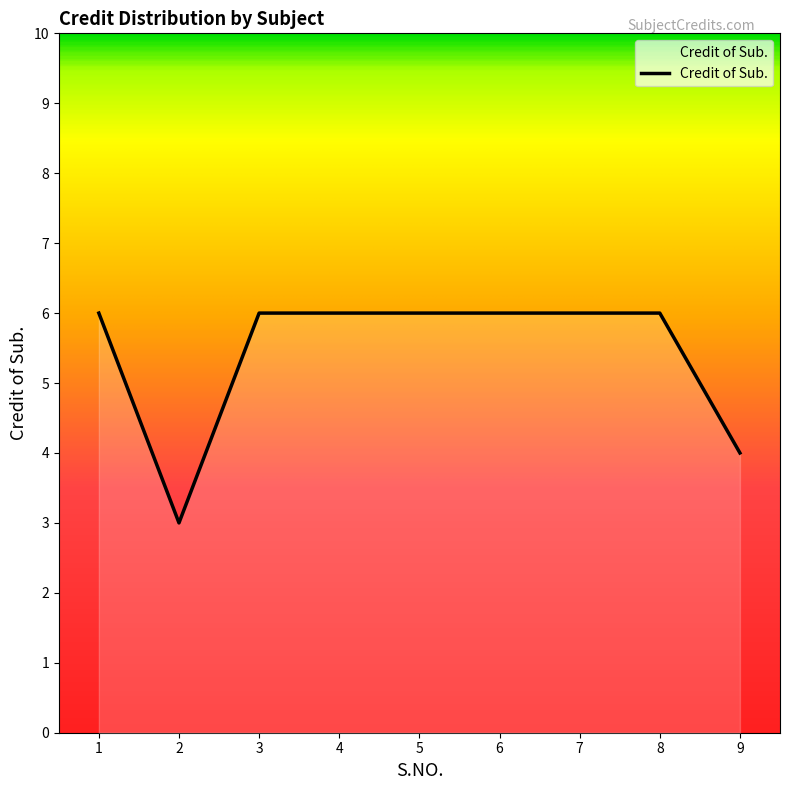

Approximately how many times larger is the value at 9 compared to 6?

0.7